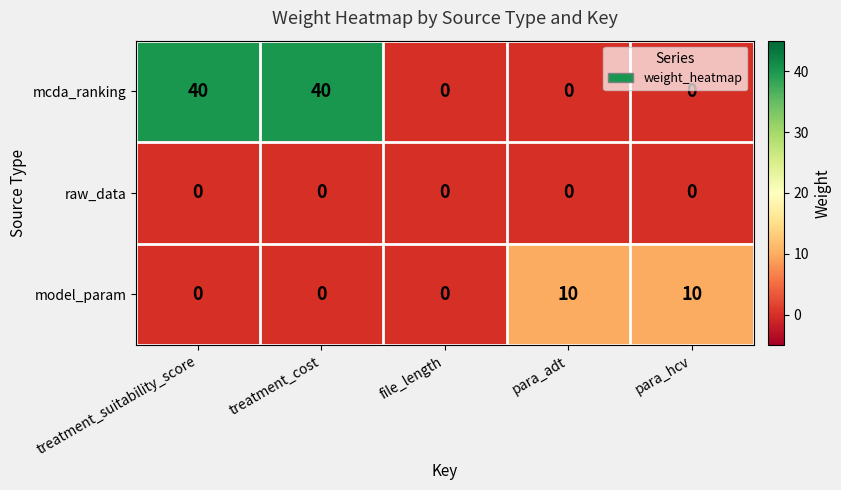

Rank the series by their maximum value, from highest to lowest.

mcda_ranking, model_param, raw_data